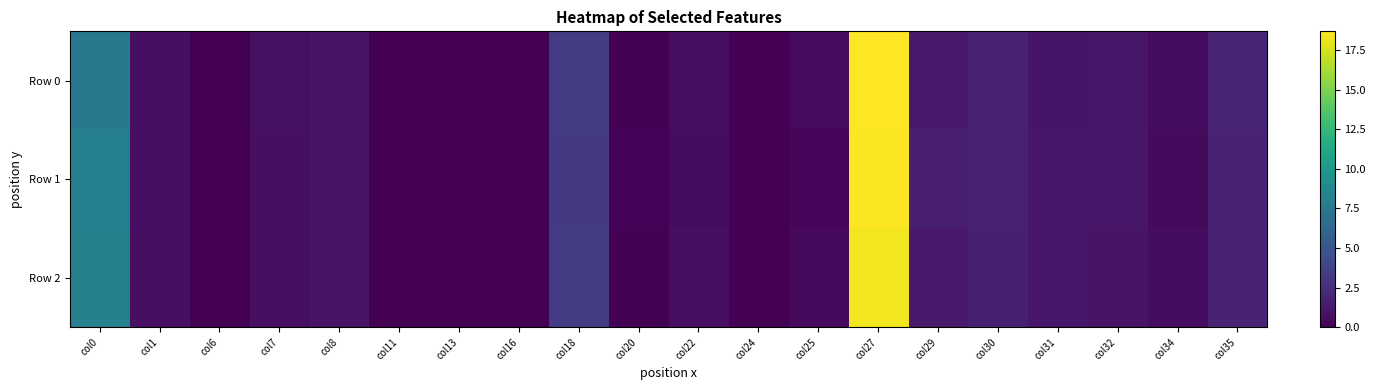

Between col25 and col24, which is larger?

col25